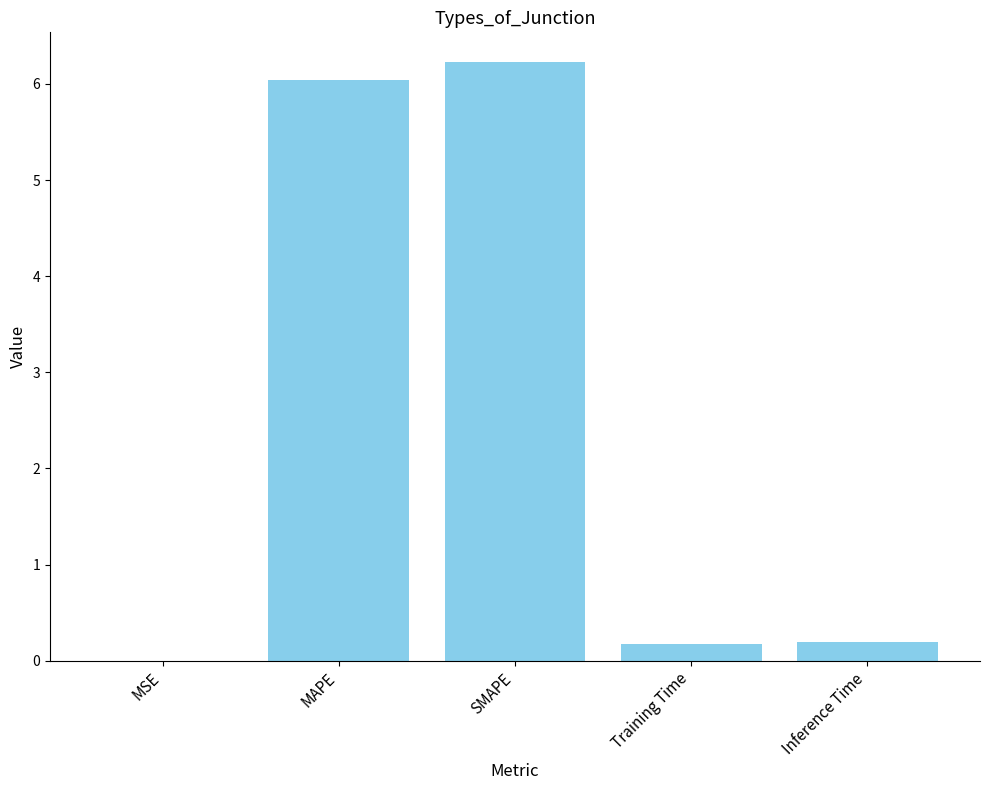

The value at SMAPE is 6.2. True or false?

True